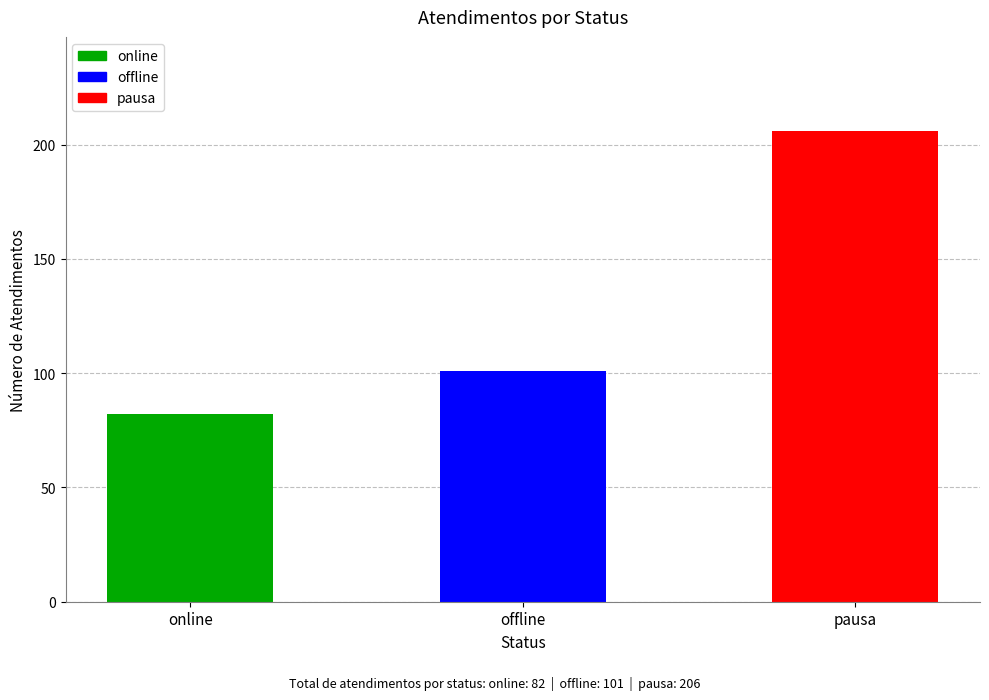

What is the sum of all values?

389